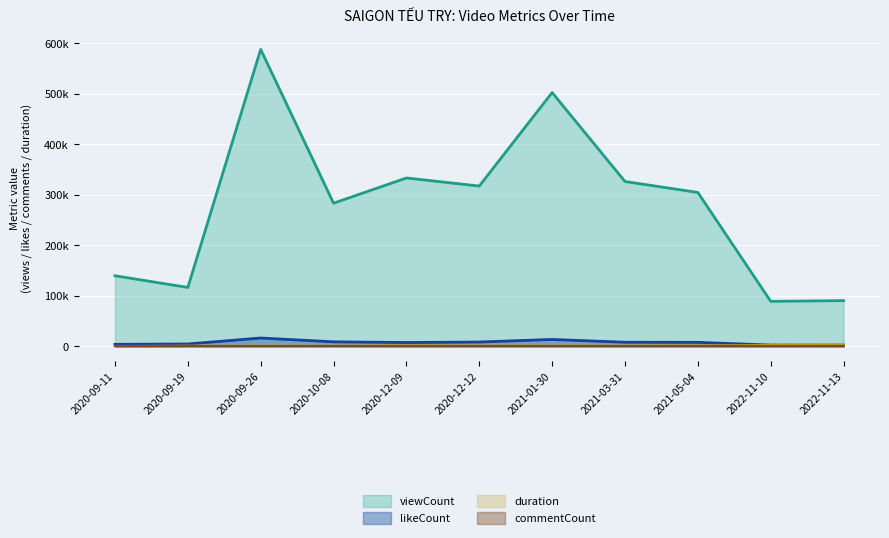

How many lines are shown in the chart?

4